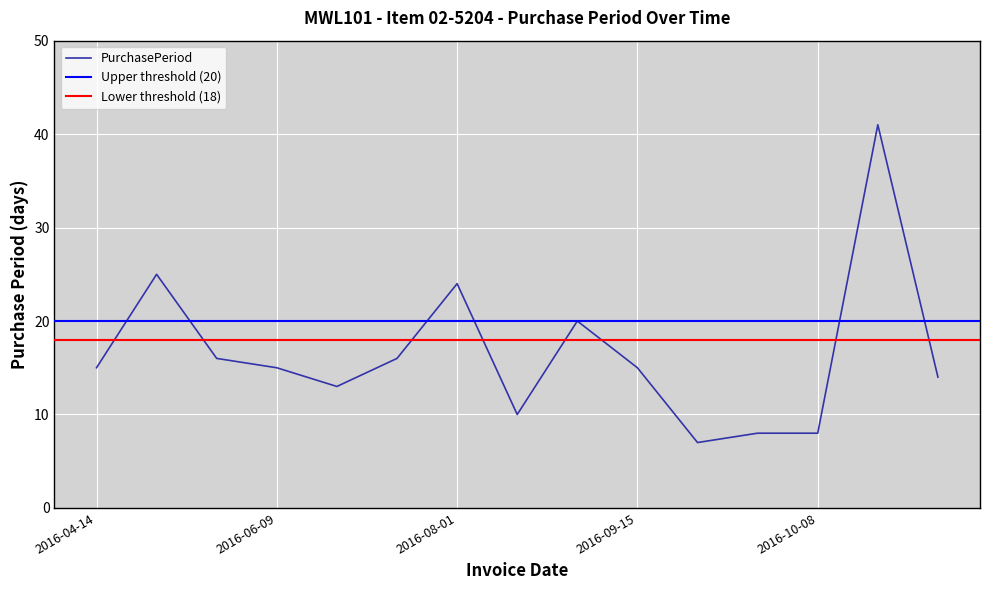

How many data points does each series have?

15